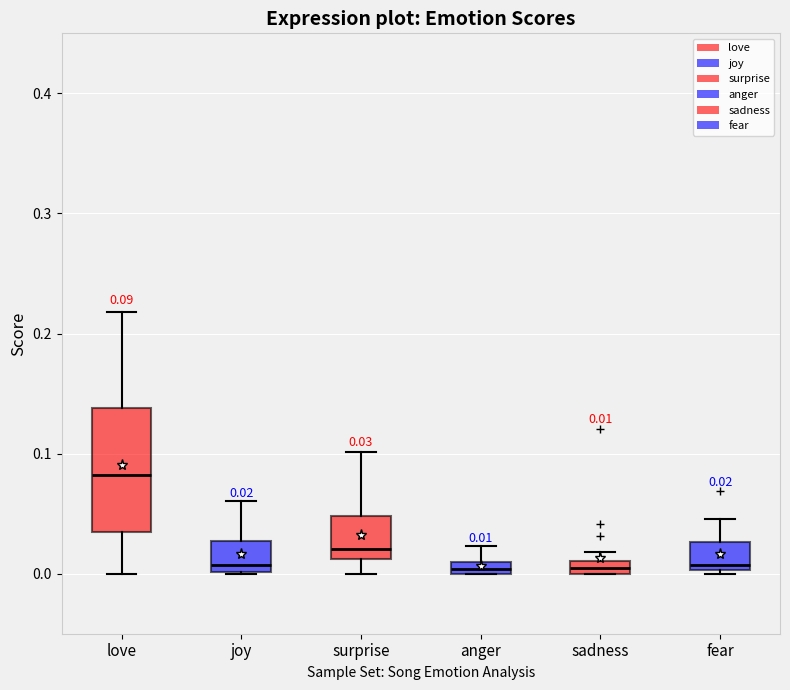

Which box is the tallest, from its lower edge to its upper edge?

love